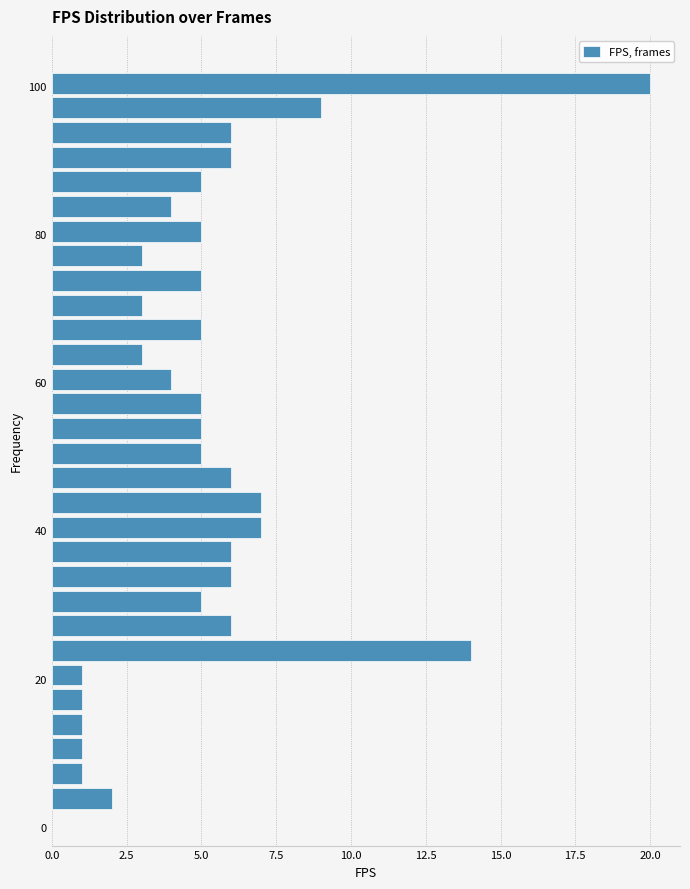

Around what value on the y-axis is the longest bar? Give the approximate position of its centre, as read against the axis.

100